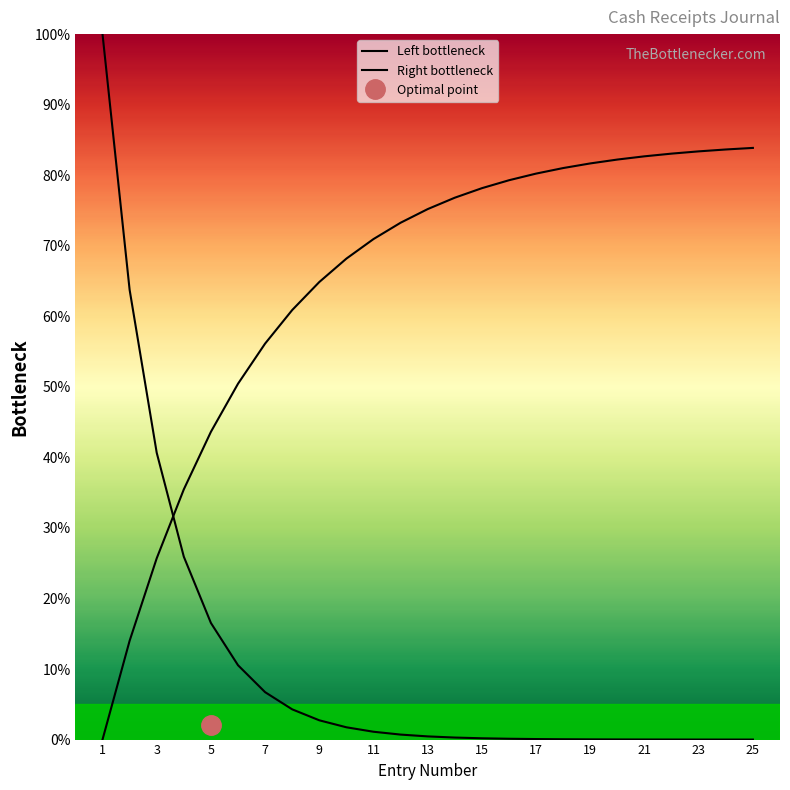

Which series has the largest range (max minus min)?

Left bottleneck